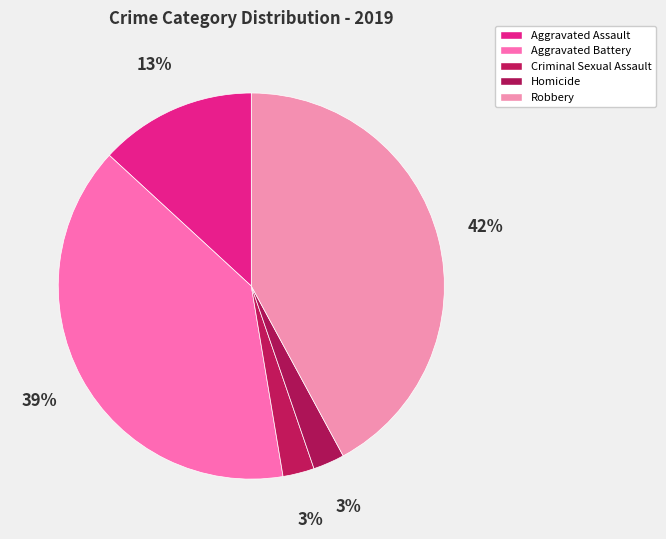

What percentage is NOT represented by Homicide?

97.4%